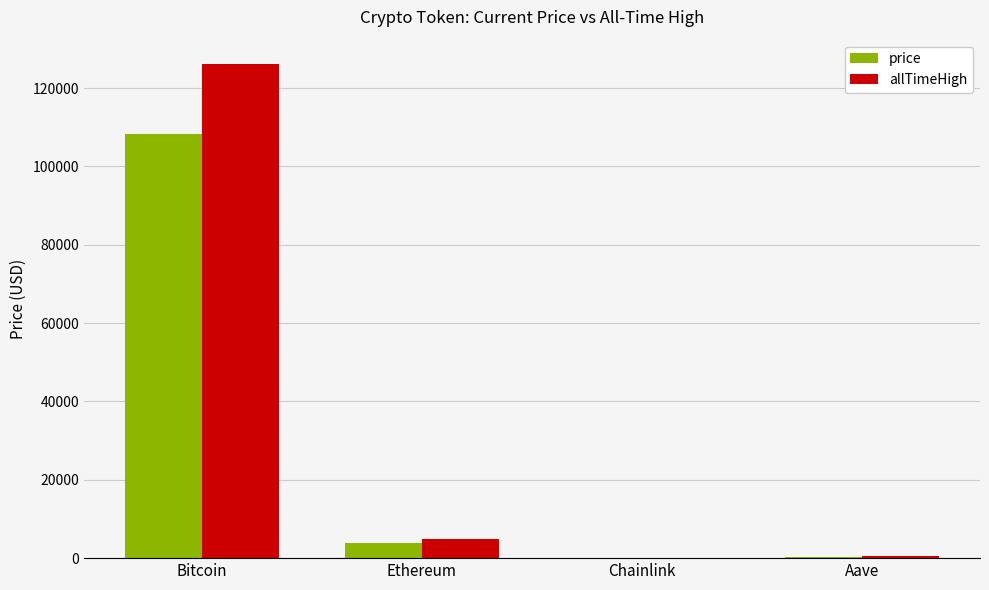

What is the highest value of the price series?

108239.0